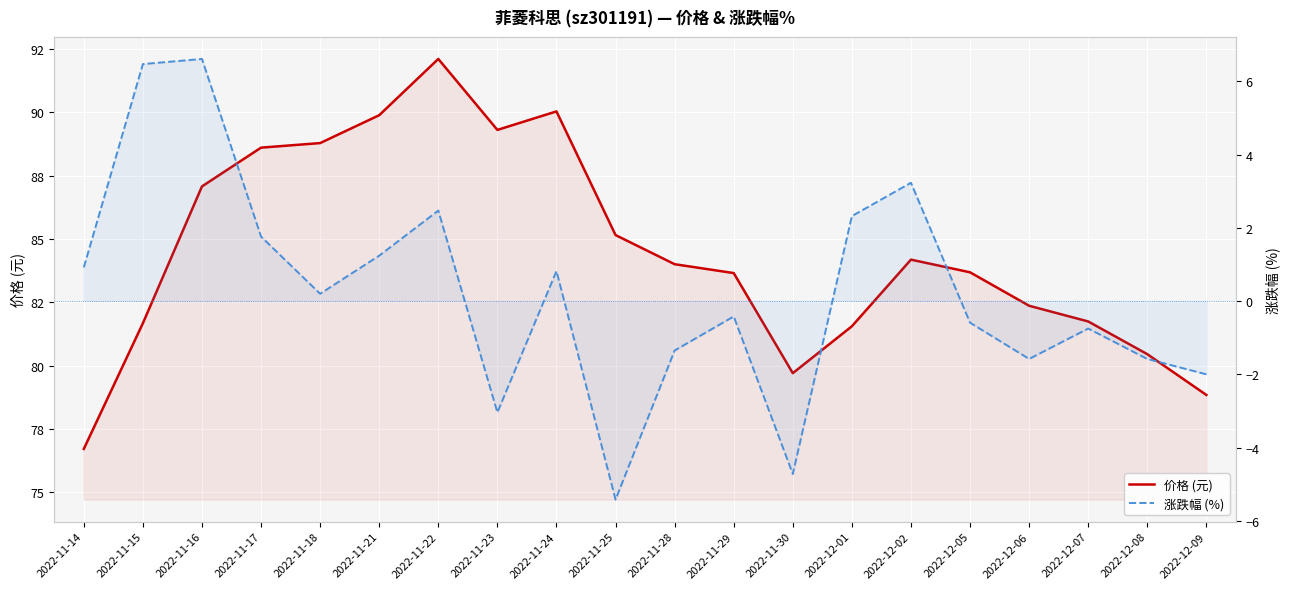

The 价格 (元) series shows 134.0 at 2022-12-02. True or false?

False